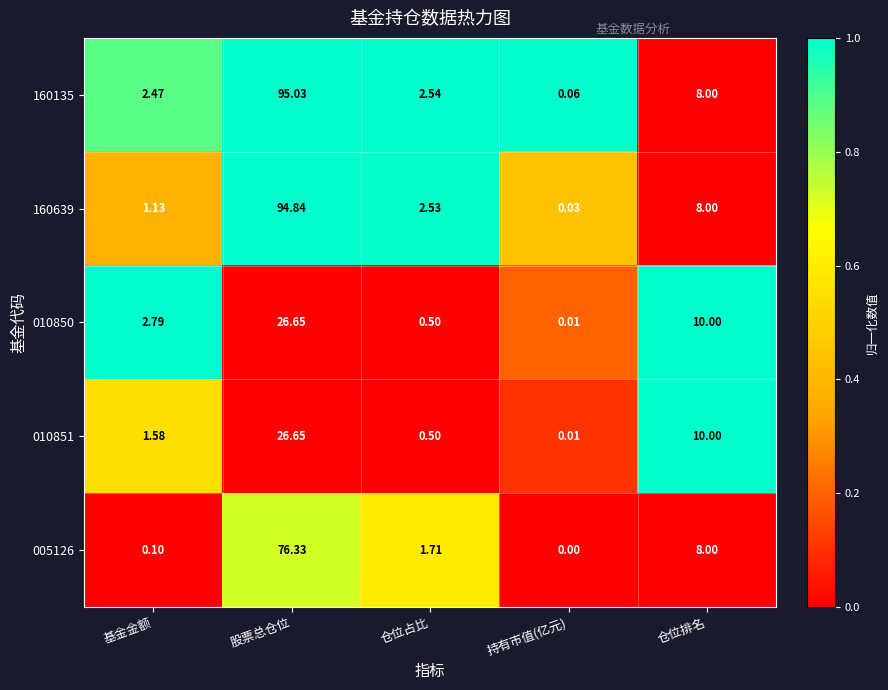

How many data points in 160135 are less than 2?

1